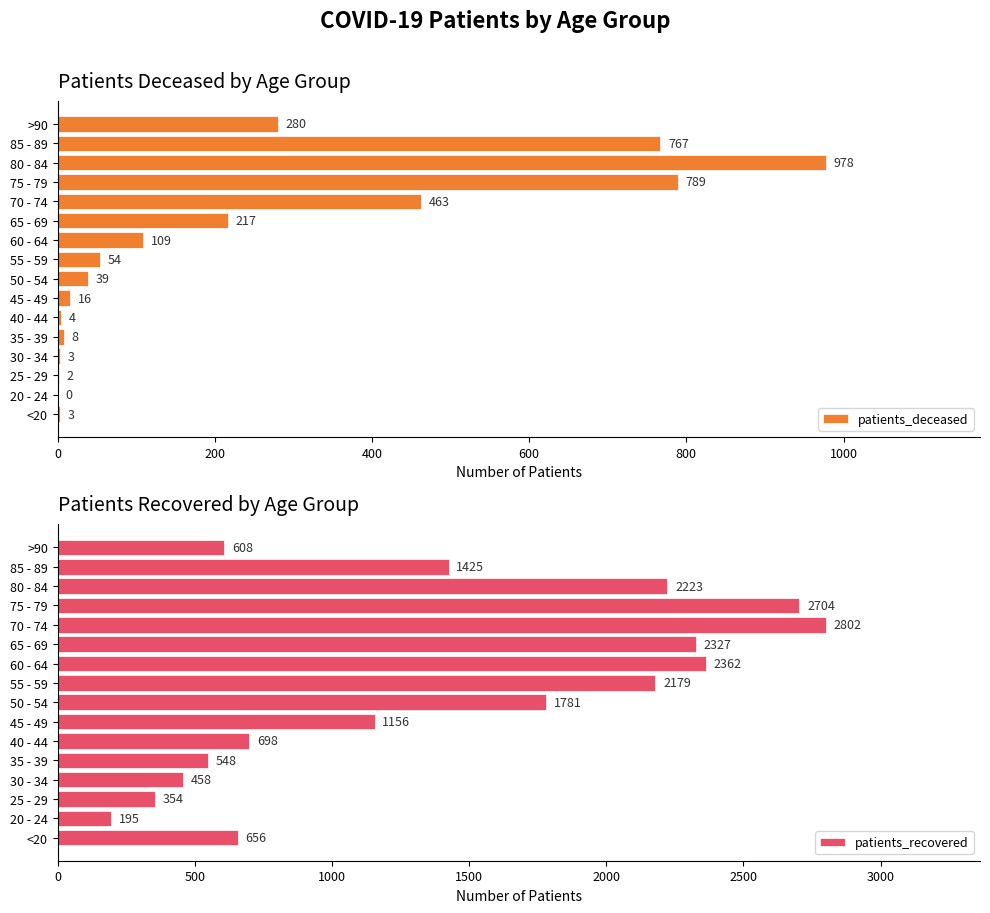

What is the highest value of the patients_deceased series?

978